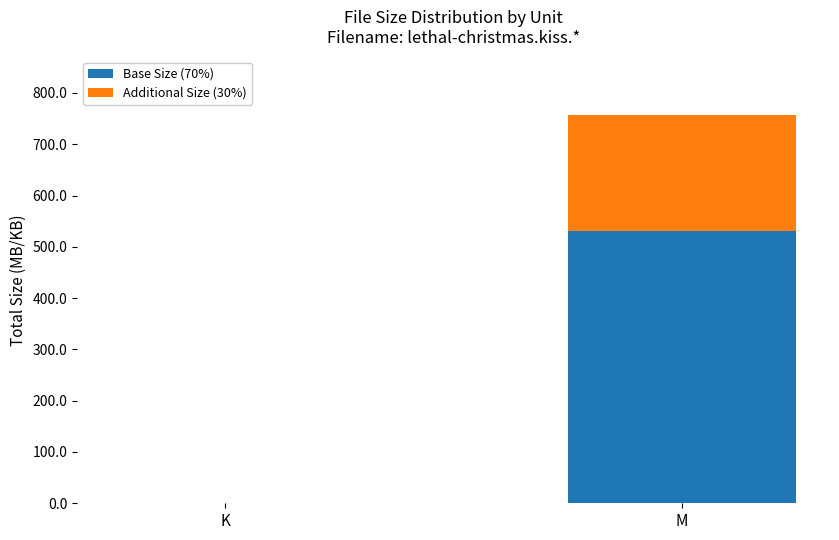

Reading left to right, list the values for the Base Size (70%) series.

K=0.8	M=530.2